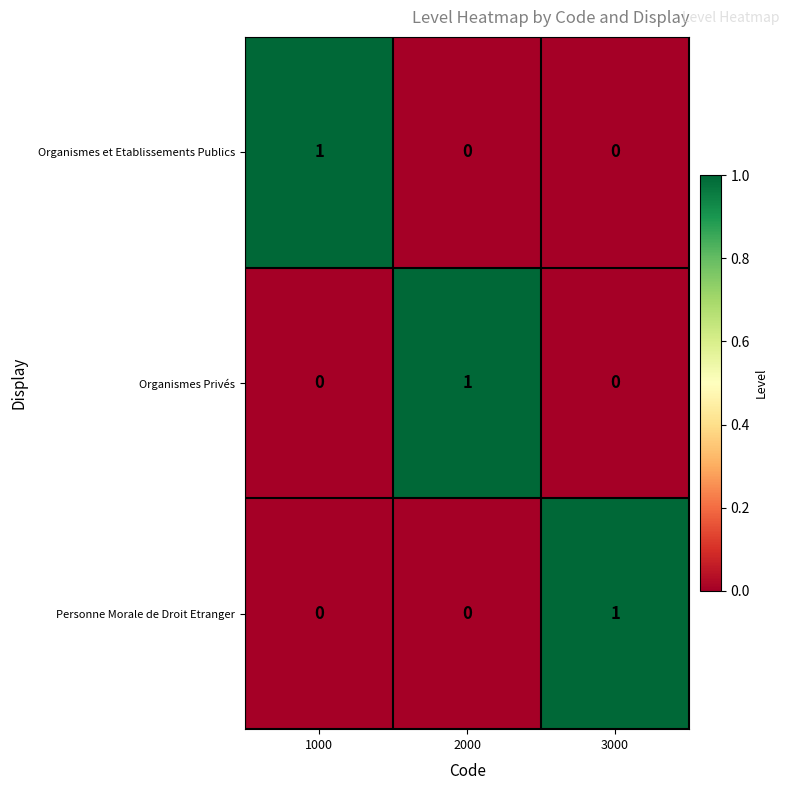

What is the spread (max minus min) of values at 3000?

1